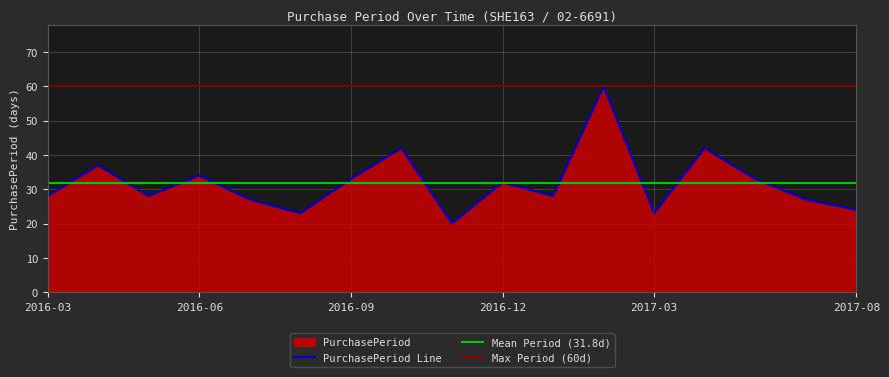

Is it true that PurchasePeriod Line equals 13 at 2016-06?

False